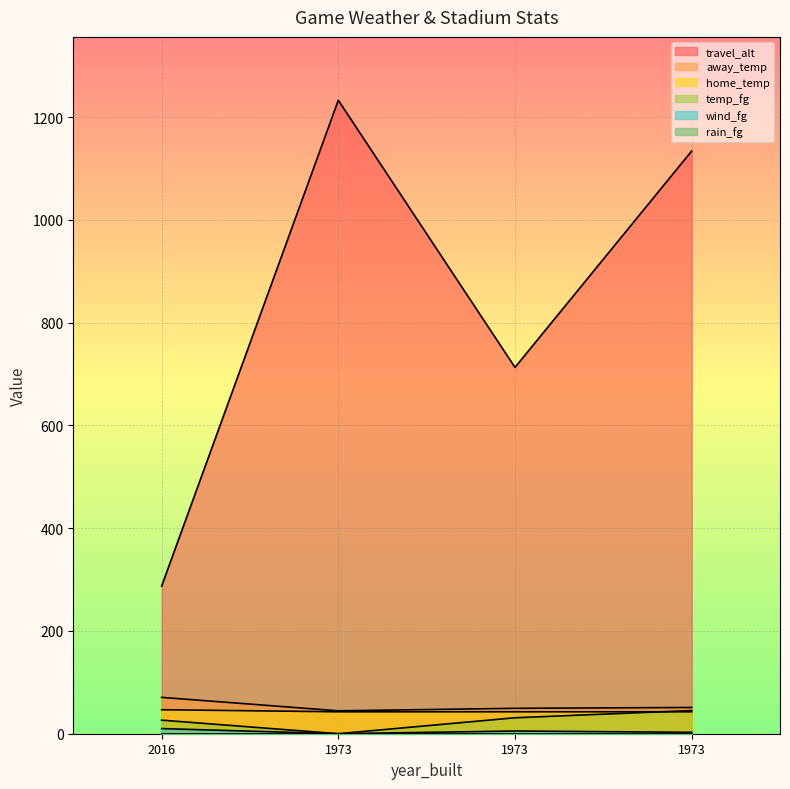

How many lines are shown in the chart?

6